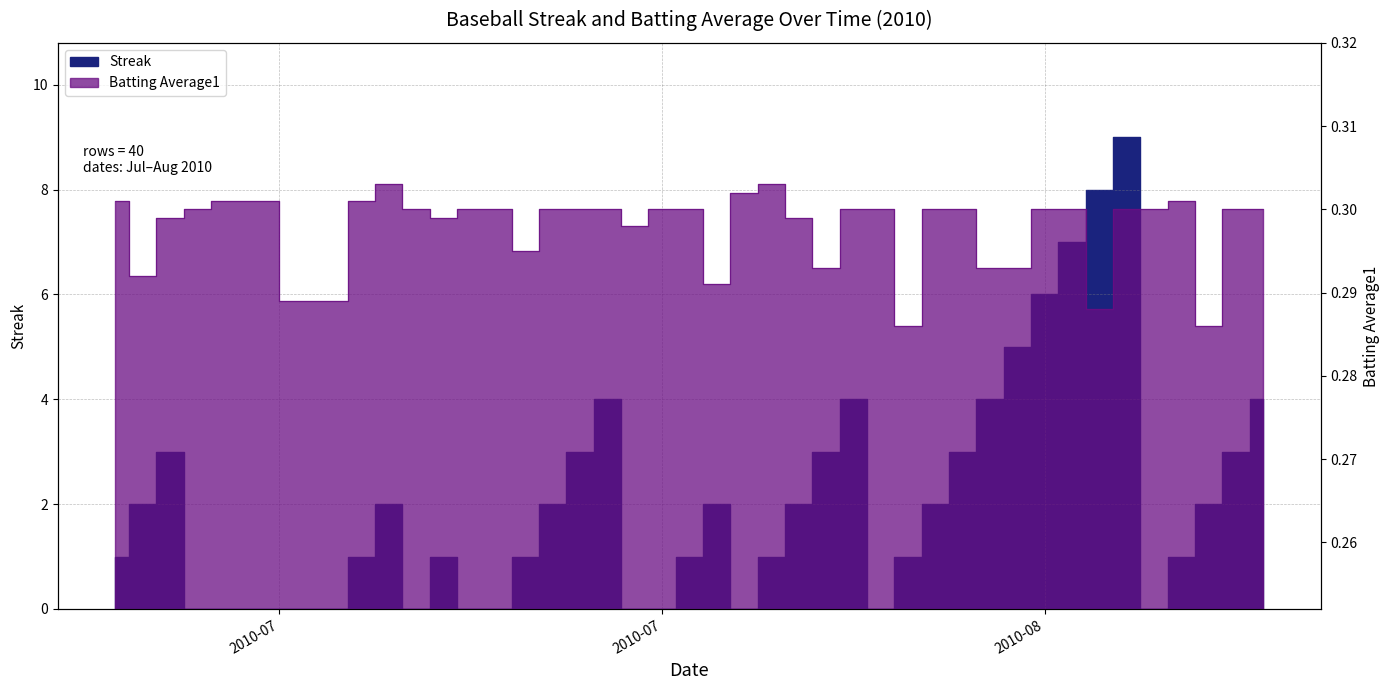

Which series has the largest total across all categories?

Streak